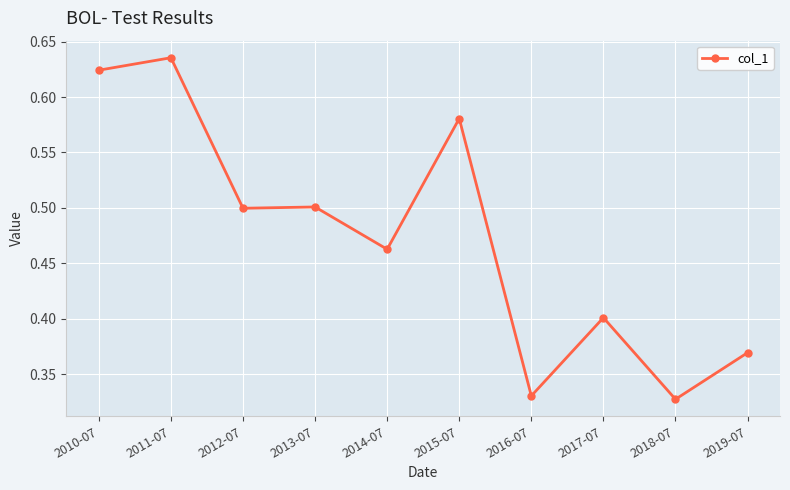

Is it true that the value at 2010-07 is 0.4?

False